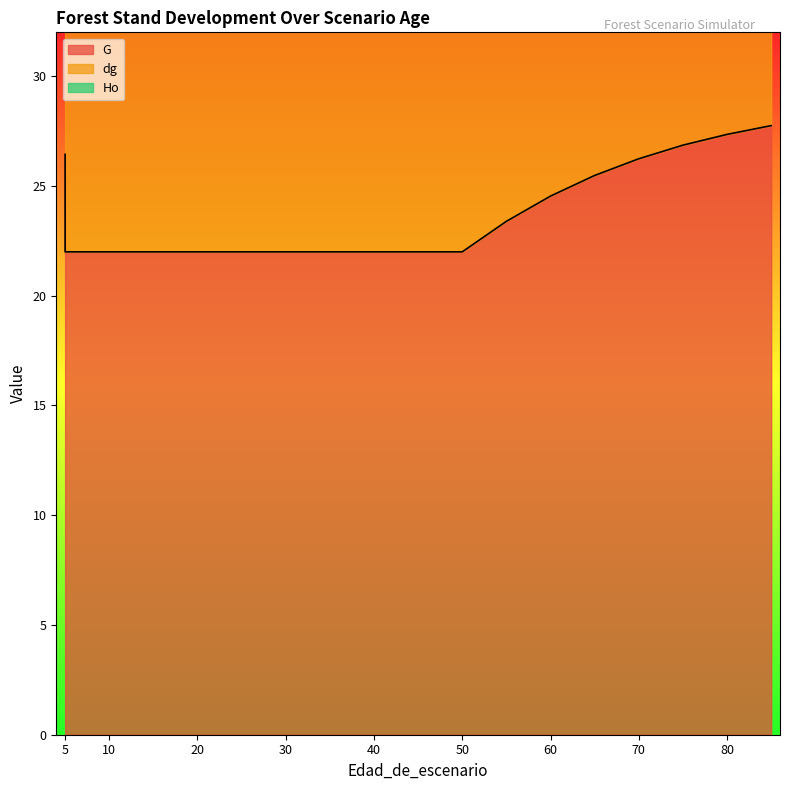

Between 10 and 5, which is larger?

5